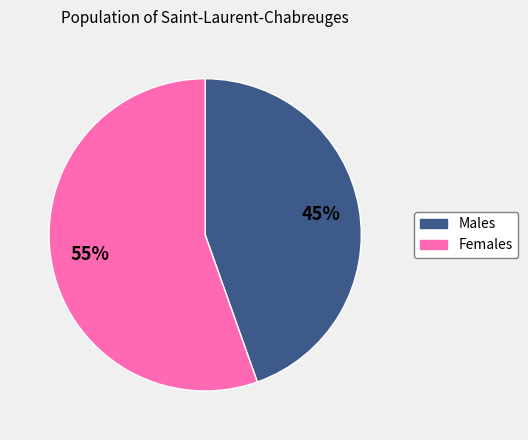

To the nearest percent, what is the average slice percentage?

50%